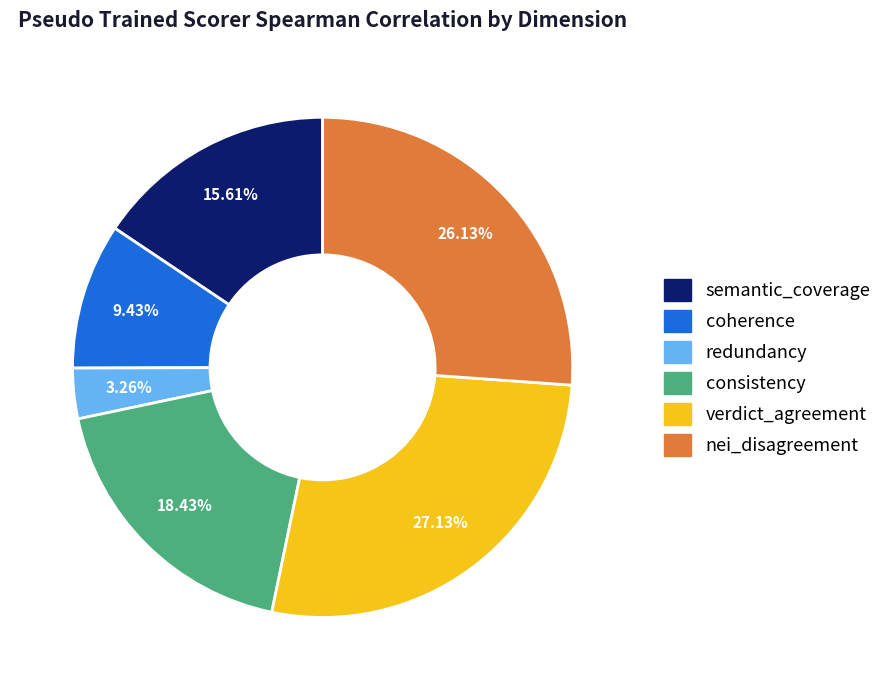

How many slices are in this pie chart?

6